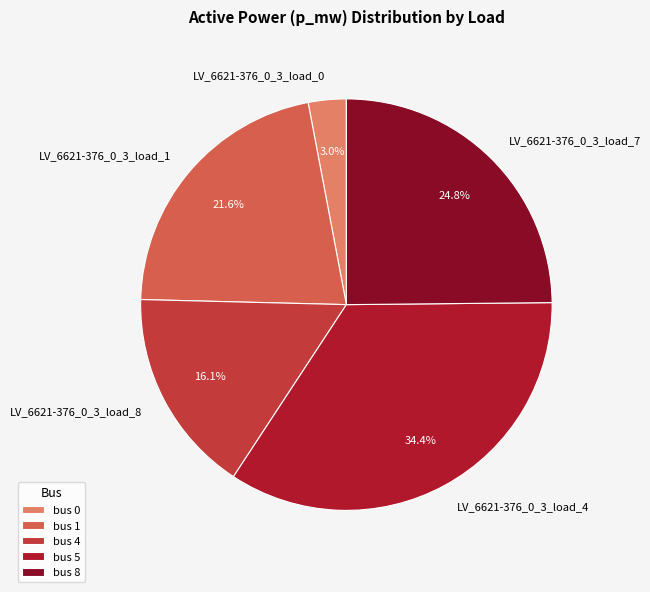

Is there any slice that represents more than half of the pie?

No